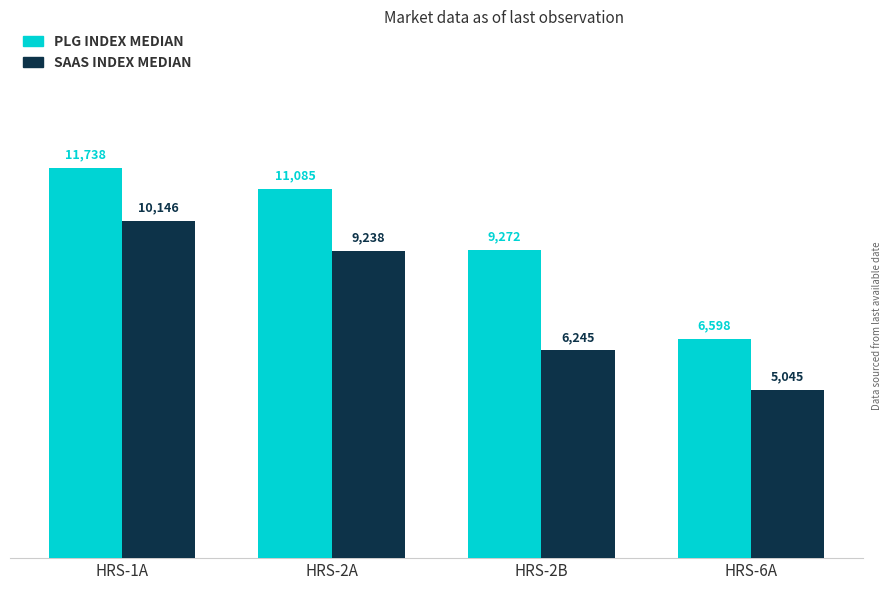

True or false: SAAS INDEX MEDIAN has a value of 9775 at HRS-2B.

False